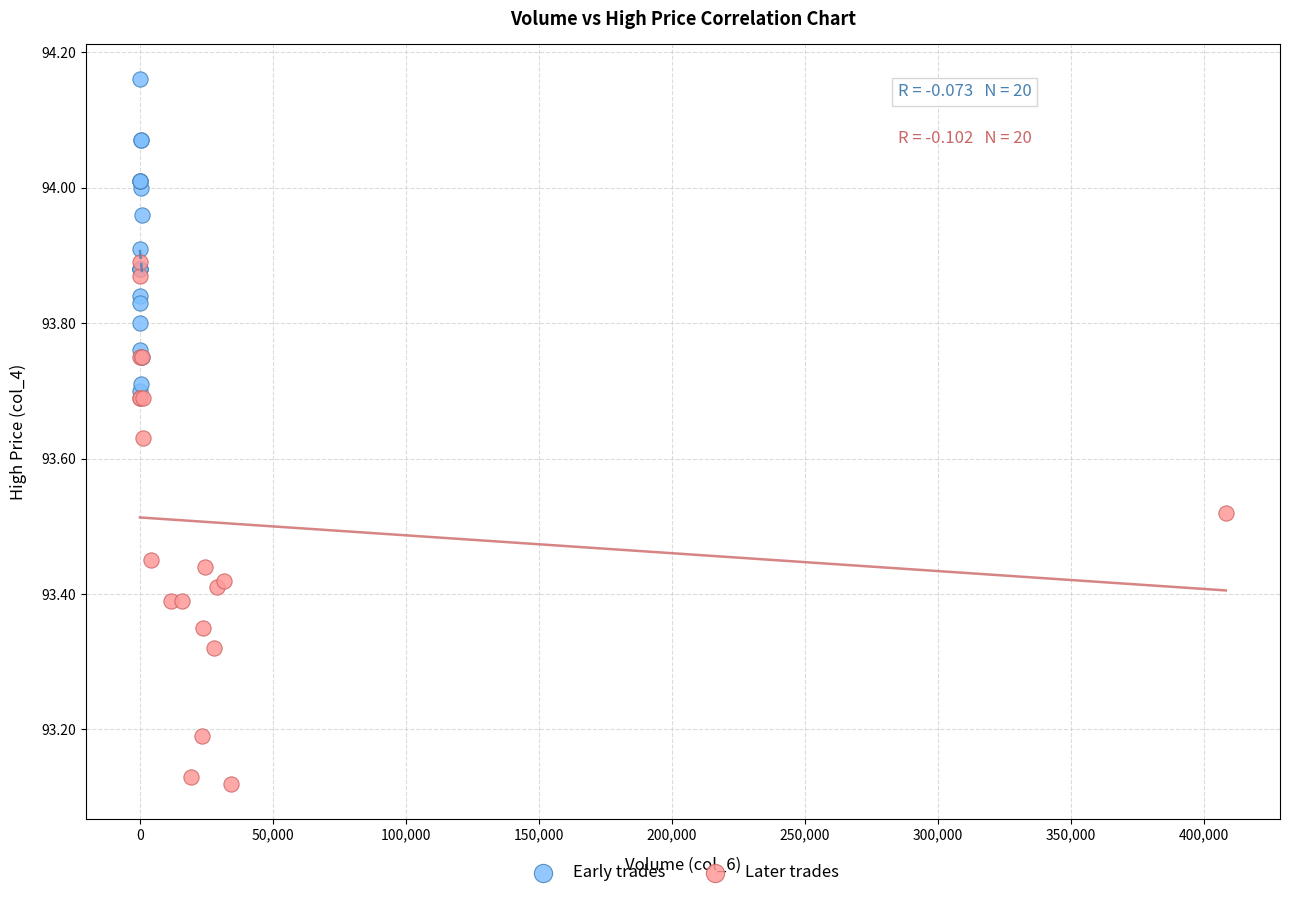

Which series has the largest Y range (max minus min)?

Later trades